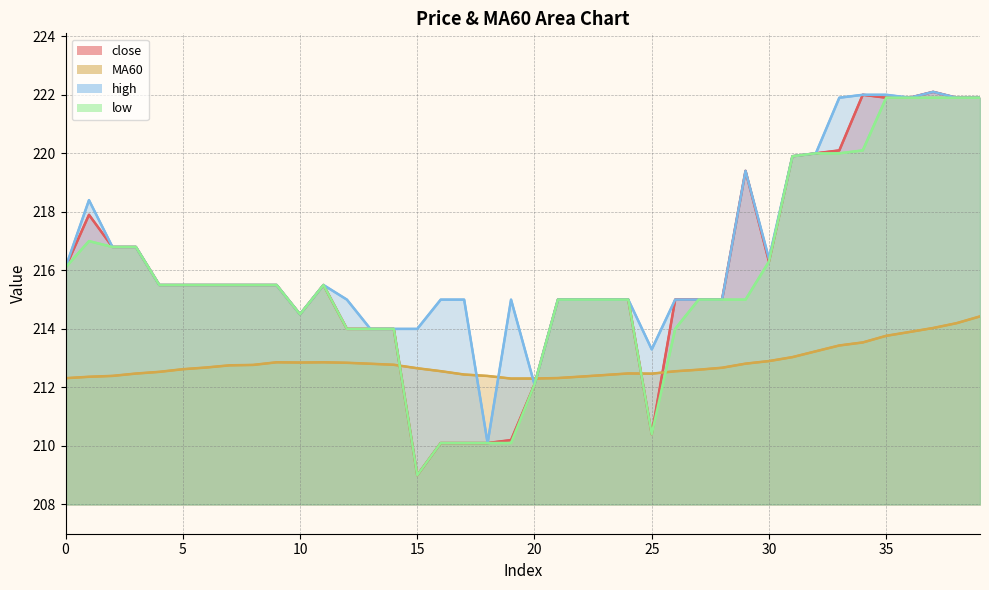

Reading right to left, list all the values displayed in this chart.

close (line): 221.9	221.9	222.1	221.9	221.9	222.0	220.1	220.0	219.9	216.3	219.4	215.0	215.0	215.0	210.4	215.0	215.0	215.0	215.0	212.1	210.2	210.1	210.1	210.1	209.0	214.0	214.0	214.0	215.5	214.5	215.5	215.5	215.5	215.5	215.5	215.5	216.8	216.8	217.9	216.1
MA60 (line): 214.4	214.2	214.0	213.9	213.8	213.5	213.4	213.2	213.0	212.9	212.8	212.7	212.6	212.6	212.5	212.5	212.4	212.4	212.3	212.3	212.3	212.4	212.4	212.6	212.7	212.8	212.8	212.8	212.9	212.8	212.9	212.8	212.8	212.7	212.6	212.5	212.5	212.4	212.4	212.3
high (line): 221.9	221.9	222.1	221.9	222.0	222.0	221.9	220.0	219.9	216.4	219.4	215.0	215.0	215.0	213.3	215.0	215.0	215.0	215.0	212.1	215.0	210.1	215.0	215.0	214.0	214.0	214.0	215.0	215.5	214.5	215.5	215.5	215.5	215.5	215.5	215.5	216.8	216.8	218.4	216.1
low (line): 221.9	221.9	221.9	221.9	221.9	220.1	220.0	220.0	219.9	216.3	215.0	215.0	215.0	214.0	210.4	215.0	215.0	215.0	215.0	212.1	210.1	210.1	210.1	210.1	209.0	214.0	214.0	214.0	215.5	214.5	215.5	215.5	215.5	215.5	215.5	215.5	216.8	216.8	217.0	216.1